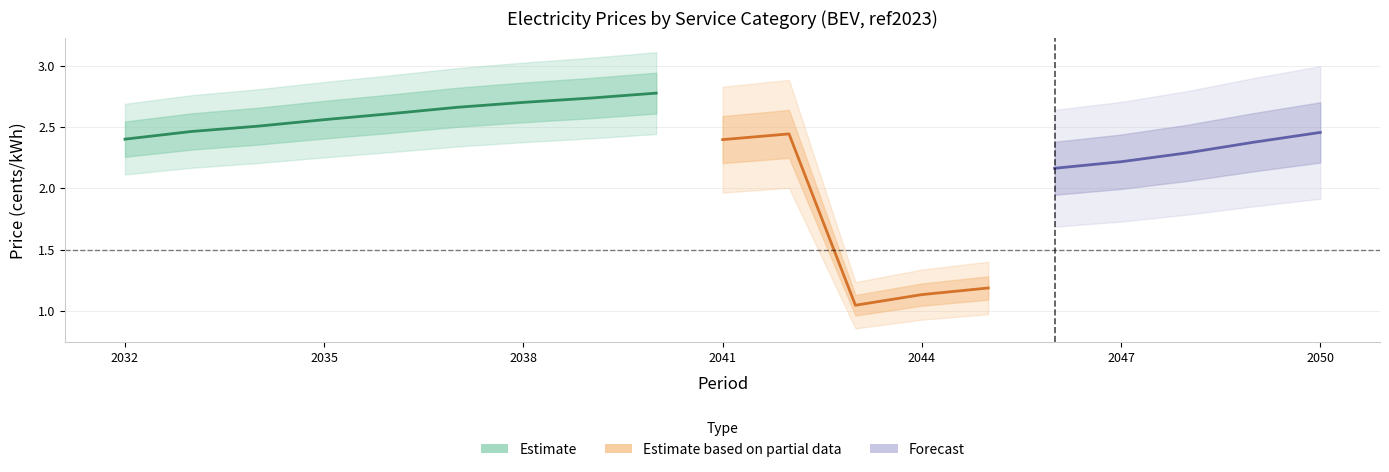

How many data points does each series have?

19